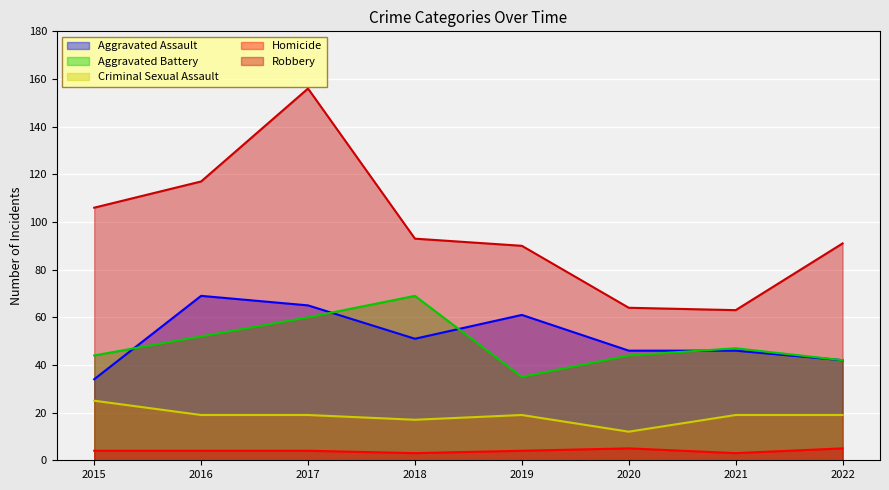

What is the spread (max minus min) of values at 2015?

102